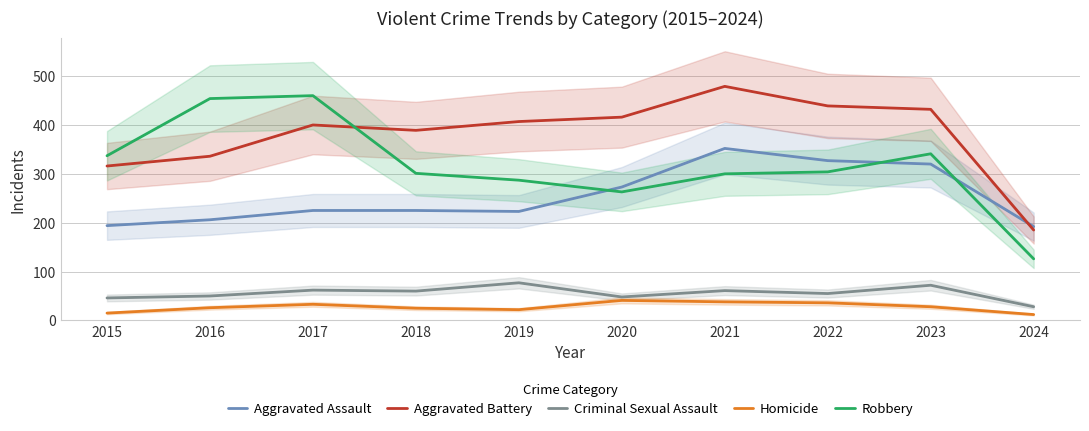

Reading left to right, list all the values displayed in this chart.

Aggravated Assault: 194	206	225	225	223	273	352	327	320	192
Aggravated Battery: 316	336	400	389	407	416	479	439	432	185
Criminal Sexual Assault: 46	50	62	60	77	48	61	55	72	28
Homicide: 15	26	33	25	22	41	38	36	28	12
Robbery: 337	454	460	301	287	263	300	304	341	126